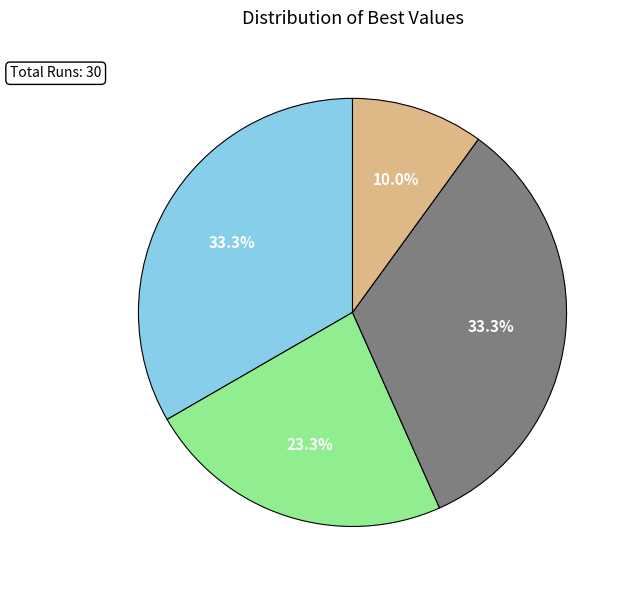

How many segments does this pie chart have?

4